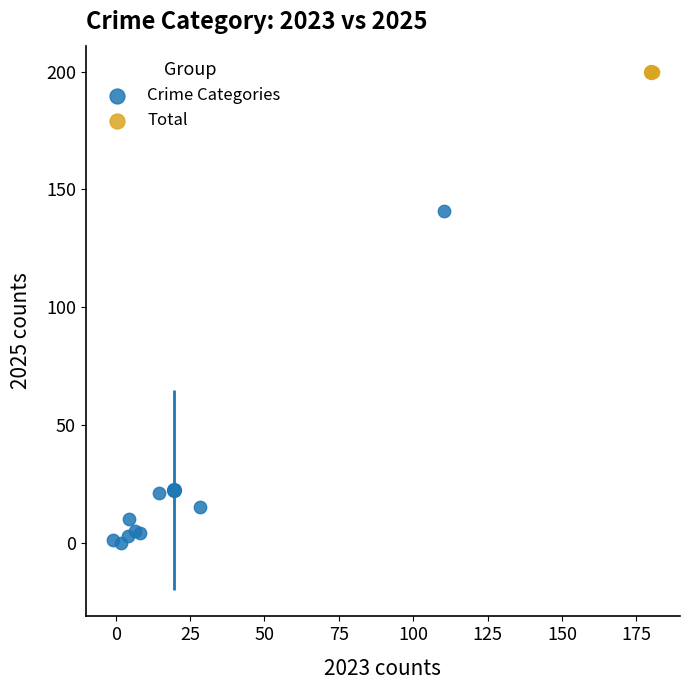

What are all the series names shown in the legend?

Crime Categories, Total